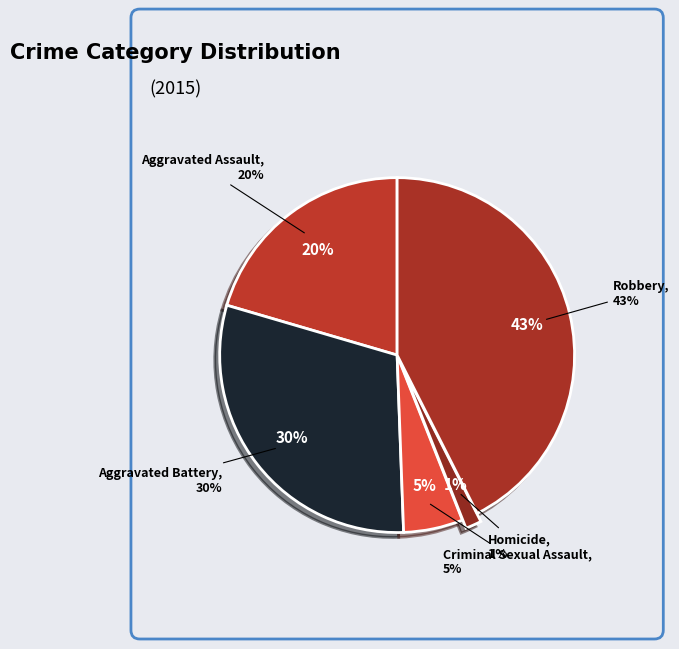

Is the sum of Robbery and Criminal Sexual Assault greater than half?

No